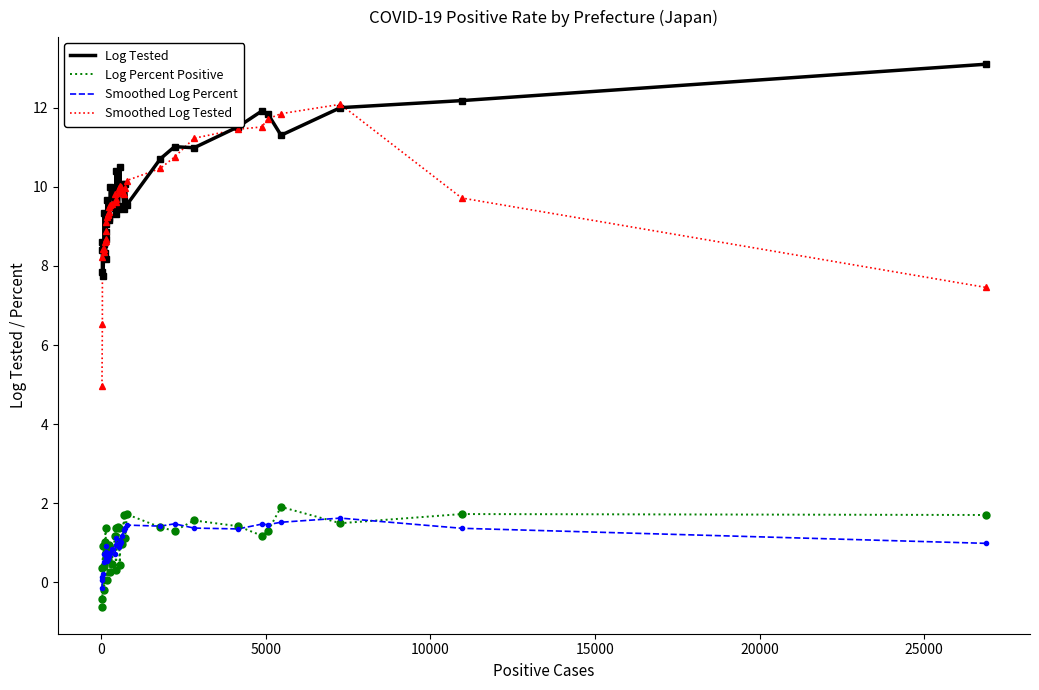

True or false: Log Tested and Smoothed Log Percent cross at least once.

False